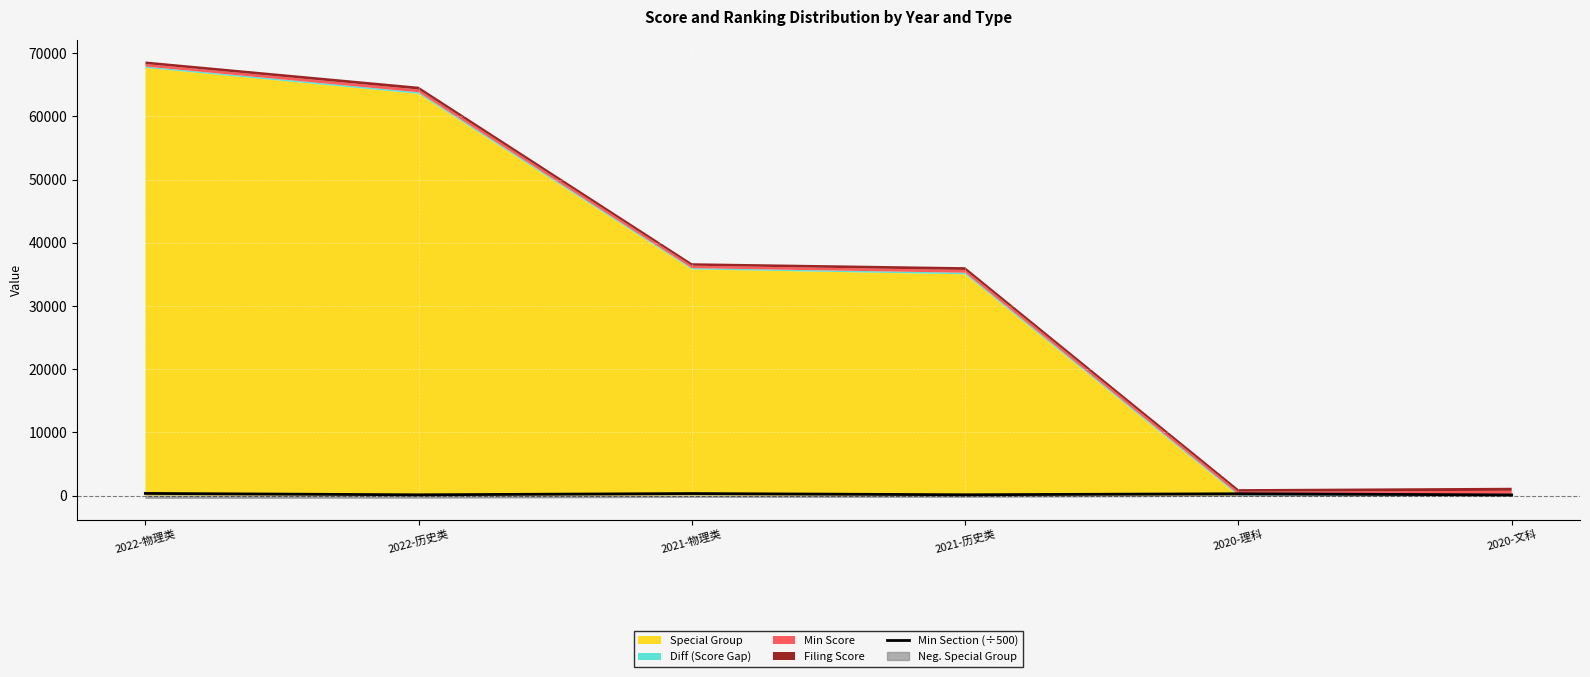

Which label corresponds to the largest value in the chart?

2022-物理类